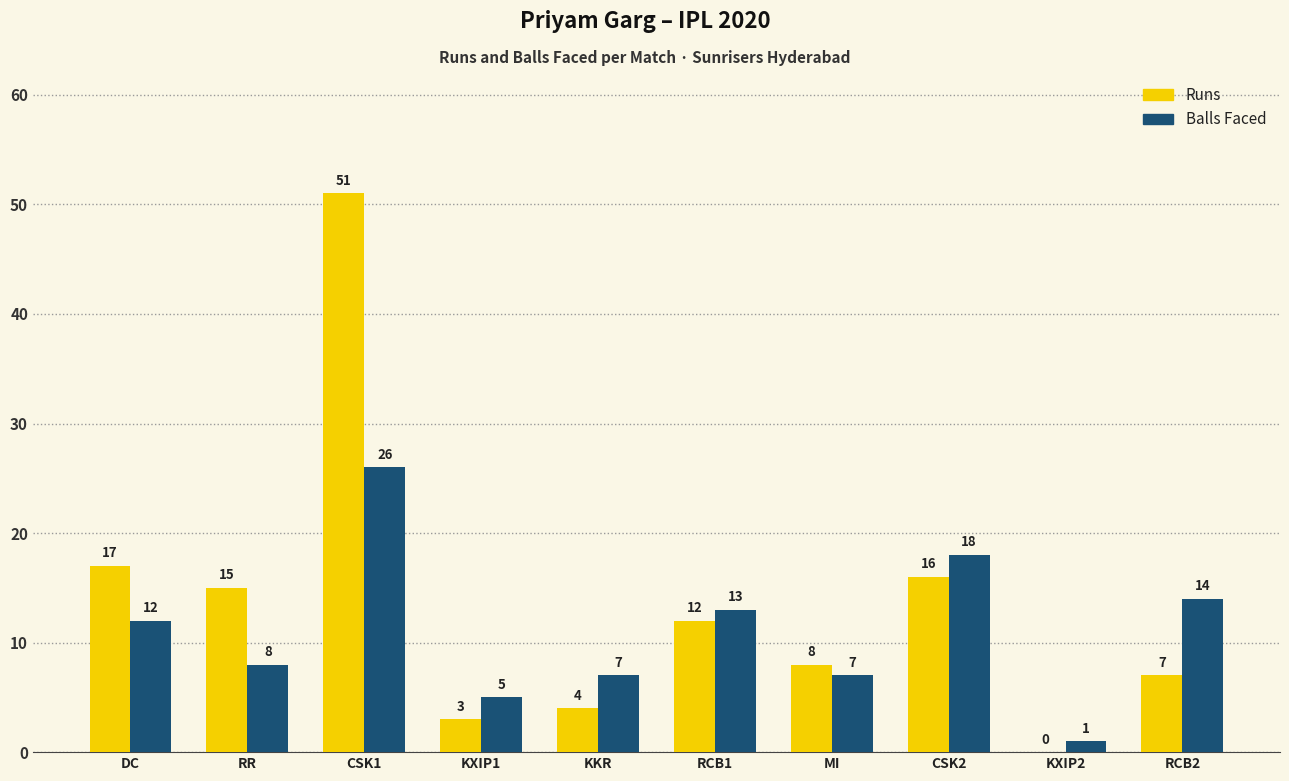

How many groups of bars are there?

10